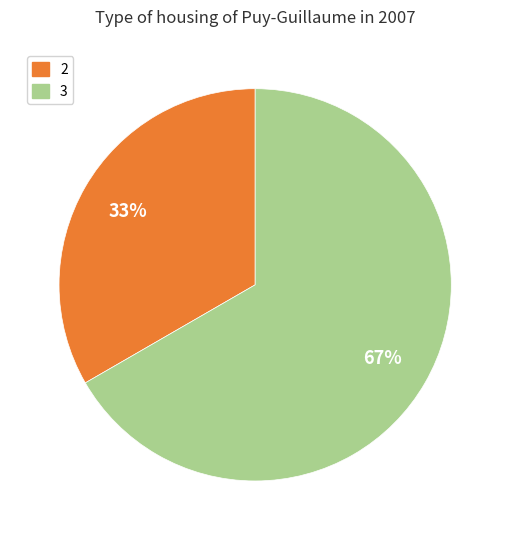

Which slice is the largest?

3